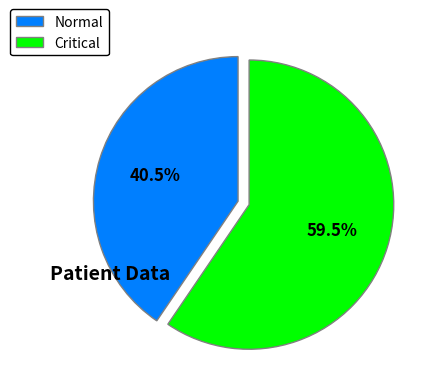

What is the majority slice?

Critical